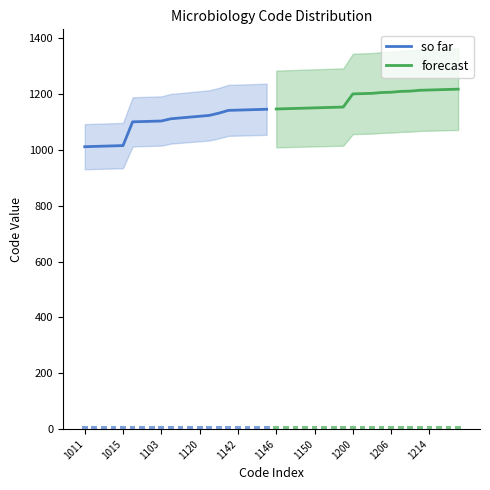

What is the maximum value for so far?

1145